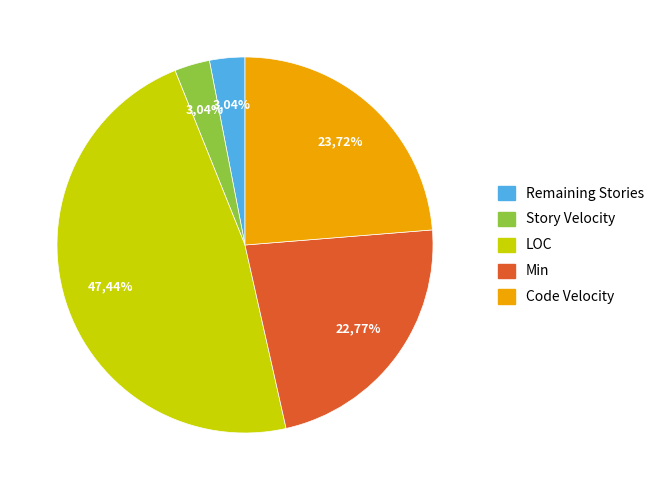

What is the ratio of the value at Min to the value at Story Velocity?

7.5